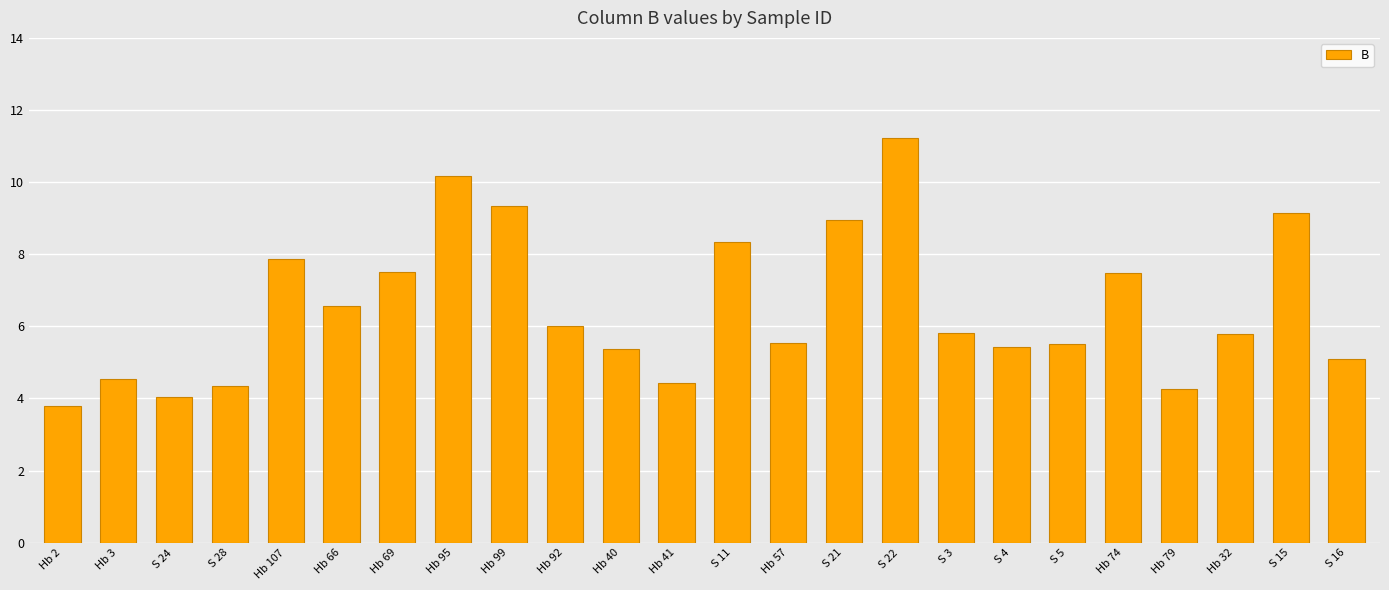

At which category does the chart reach its peak across all series?

S 22